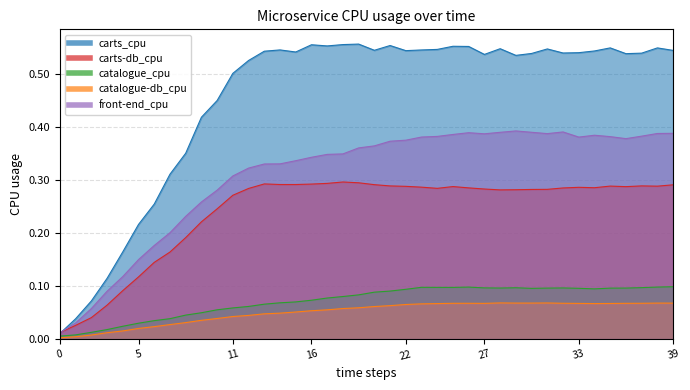

Which series has the widest spread of values?

carts_cpu